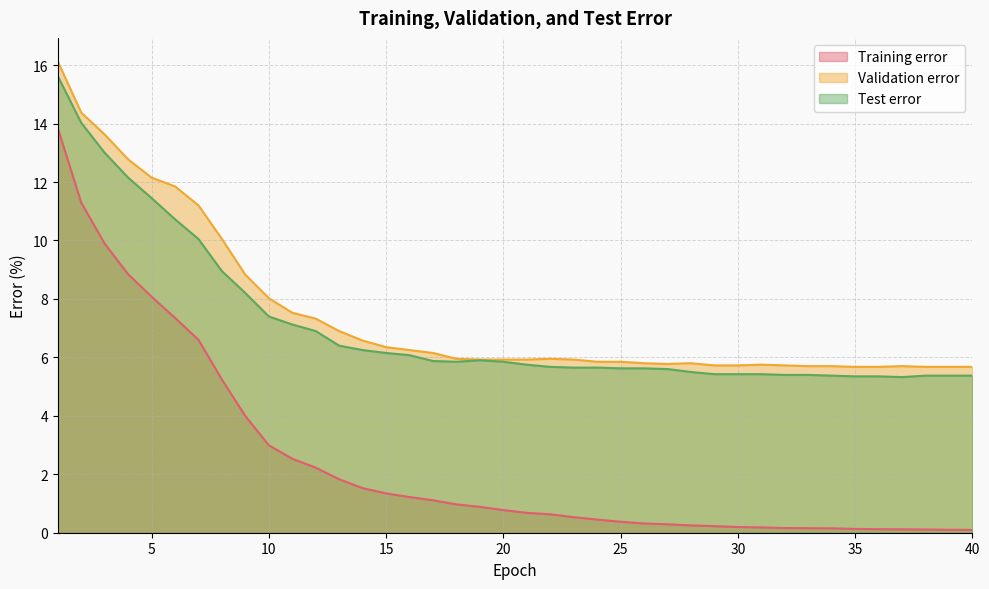

True or false: Training error and Validation error cross at least once.

False